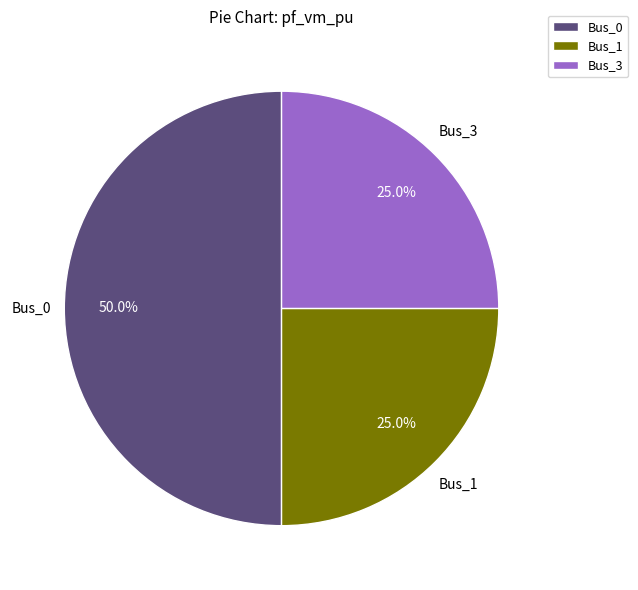

To the nearest percent, what is the difference between the largest and smallest slice percentages?

25%